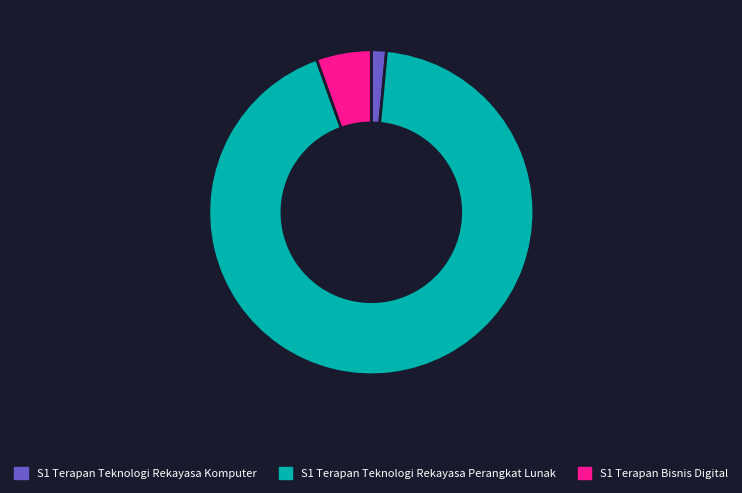

True or false: S1 Terapan Teknologi Rekayasa Komputer accounts for 1% of the total.

True